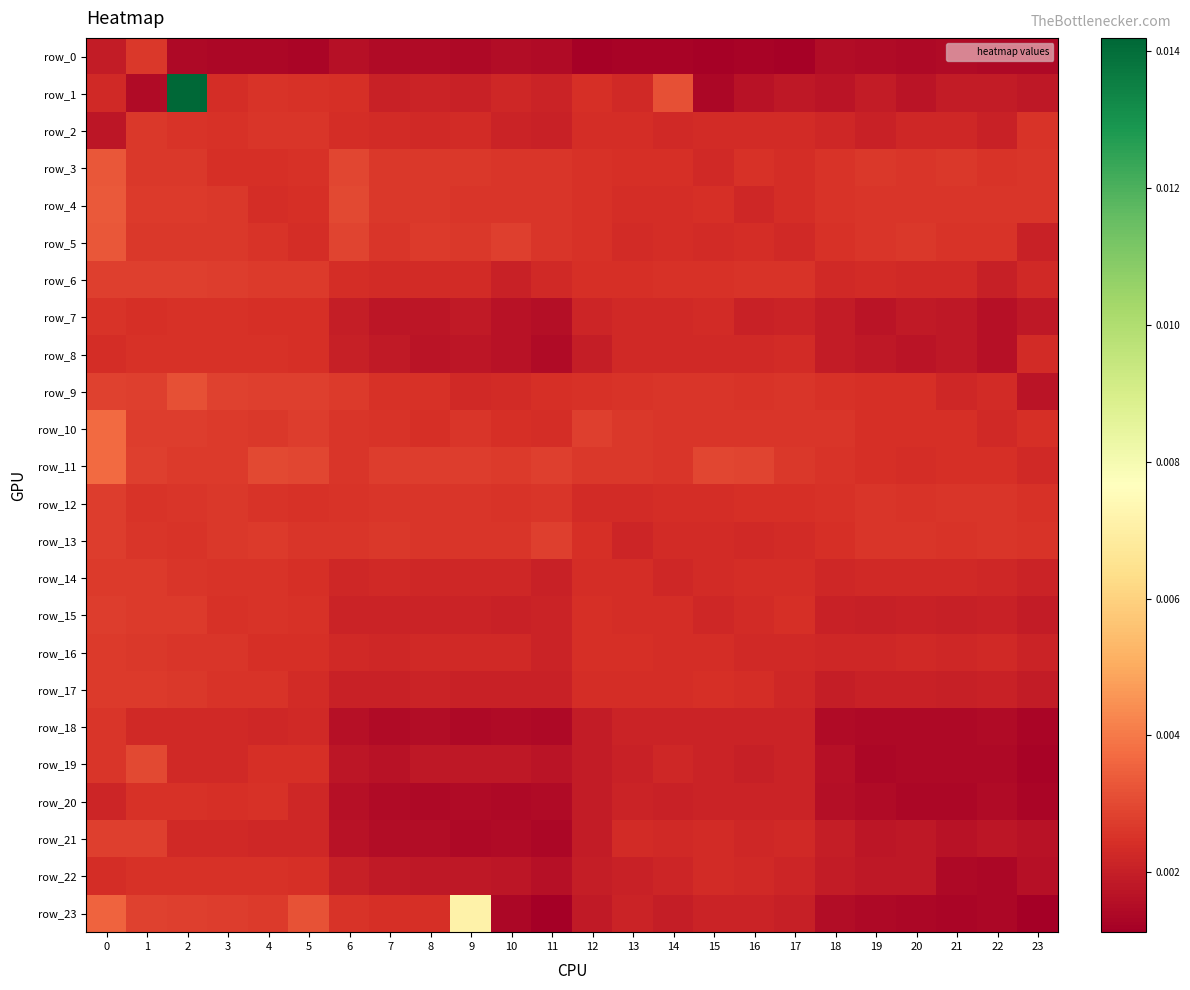

What is the sum of all row_17 values?

0.1